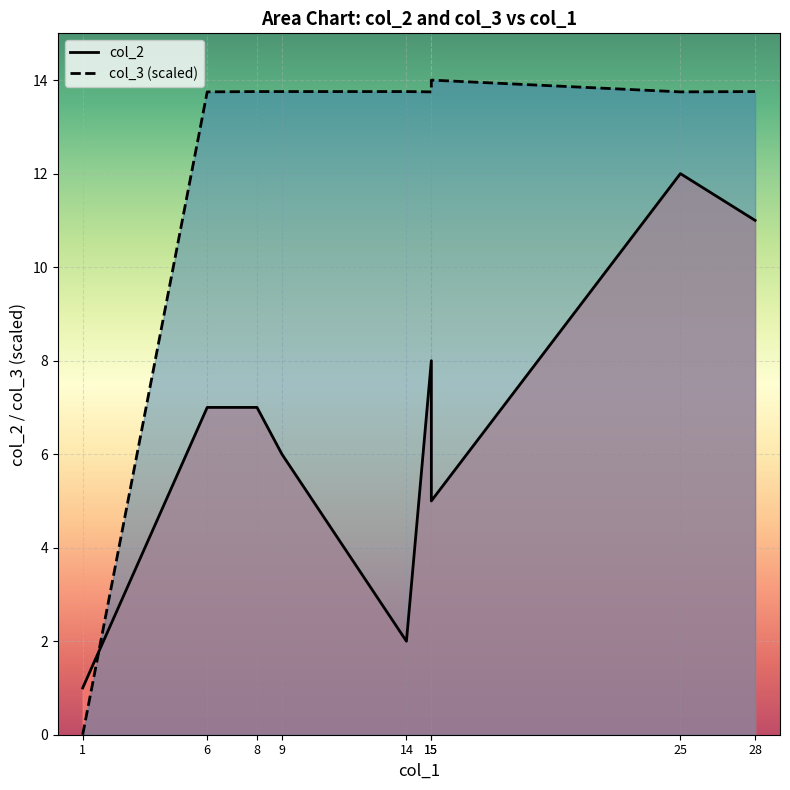

Which category has the lowest value across all series?

1